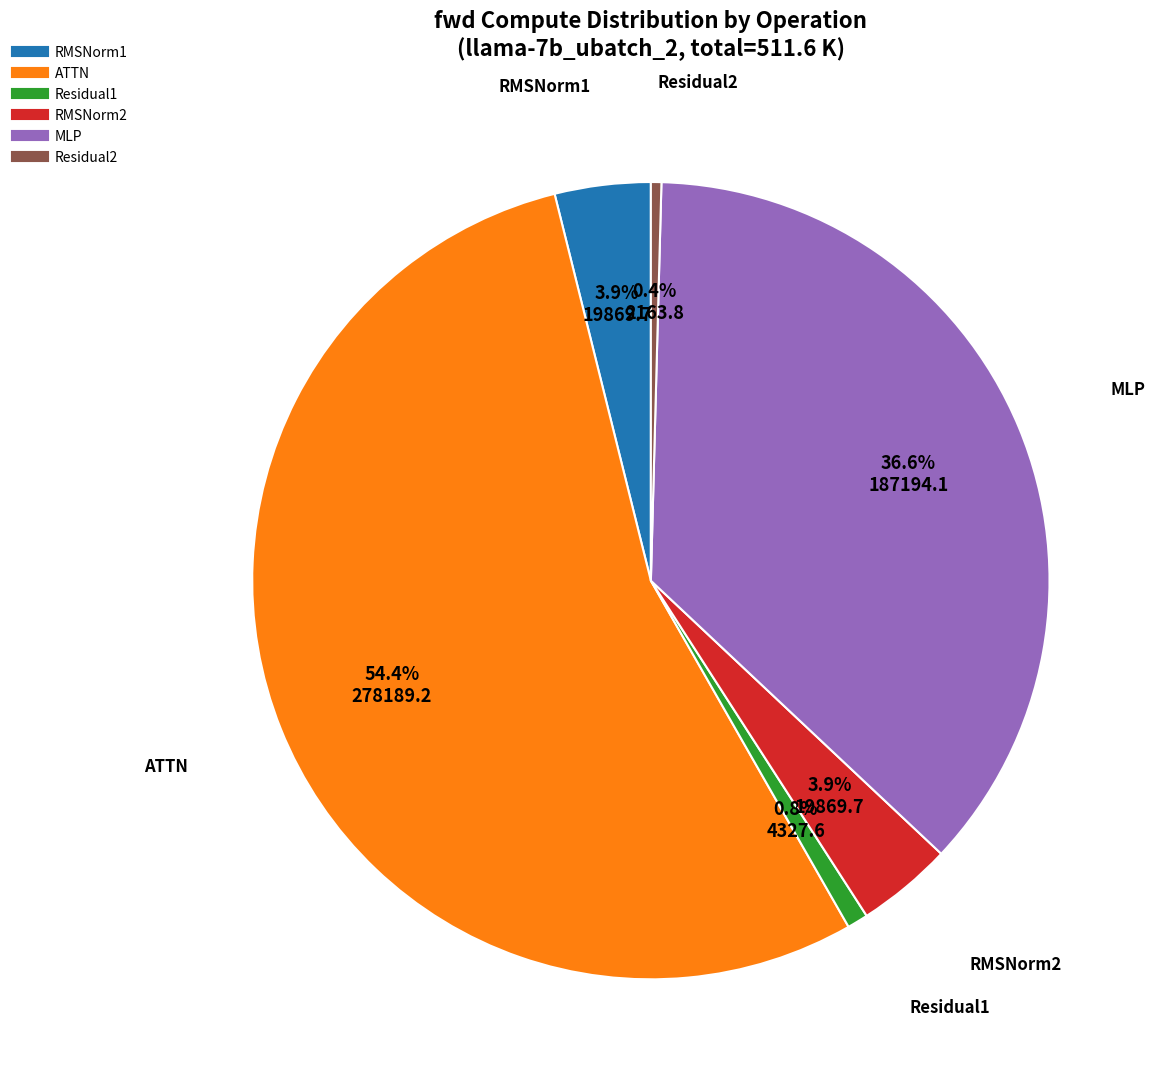

Combined, do MLP and RMSNorm1 account for over 50%?

No